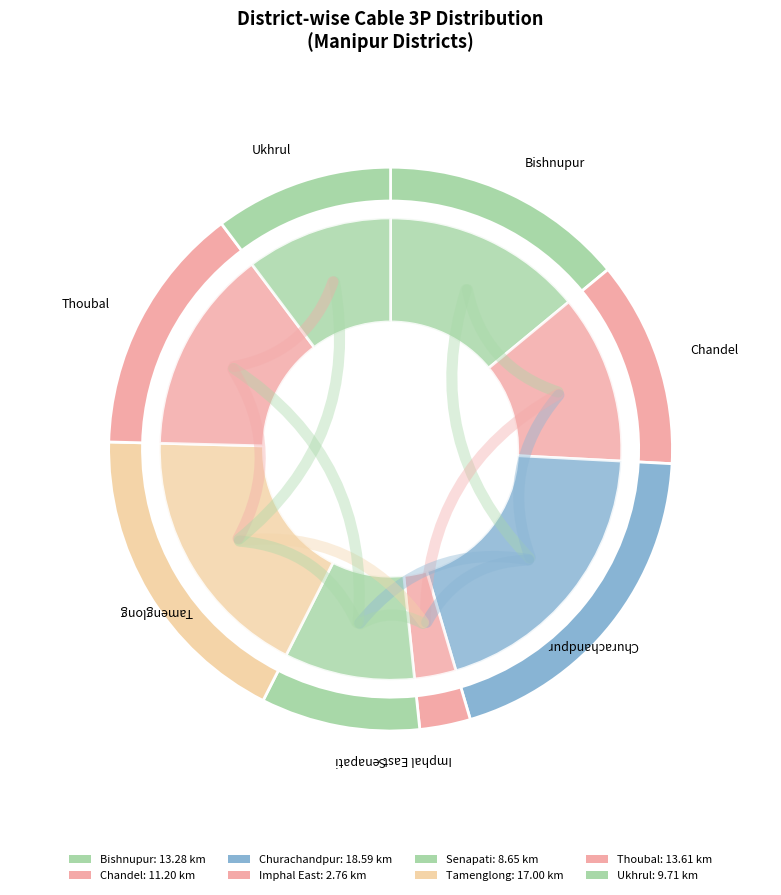

How many segments does this pie chart have?

8